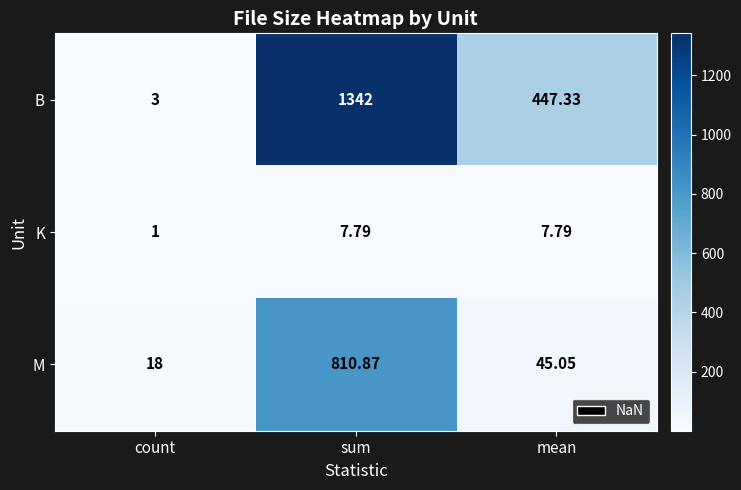

At how many categories does at least one series exceed 16?

3